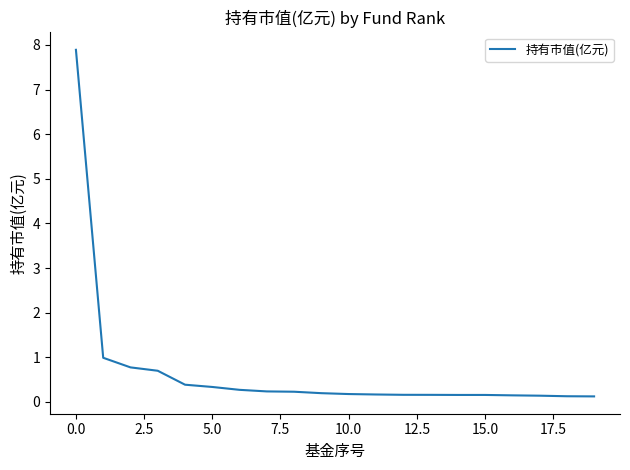

What is the maximum value shown in the chart?

7.9